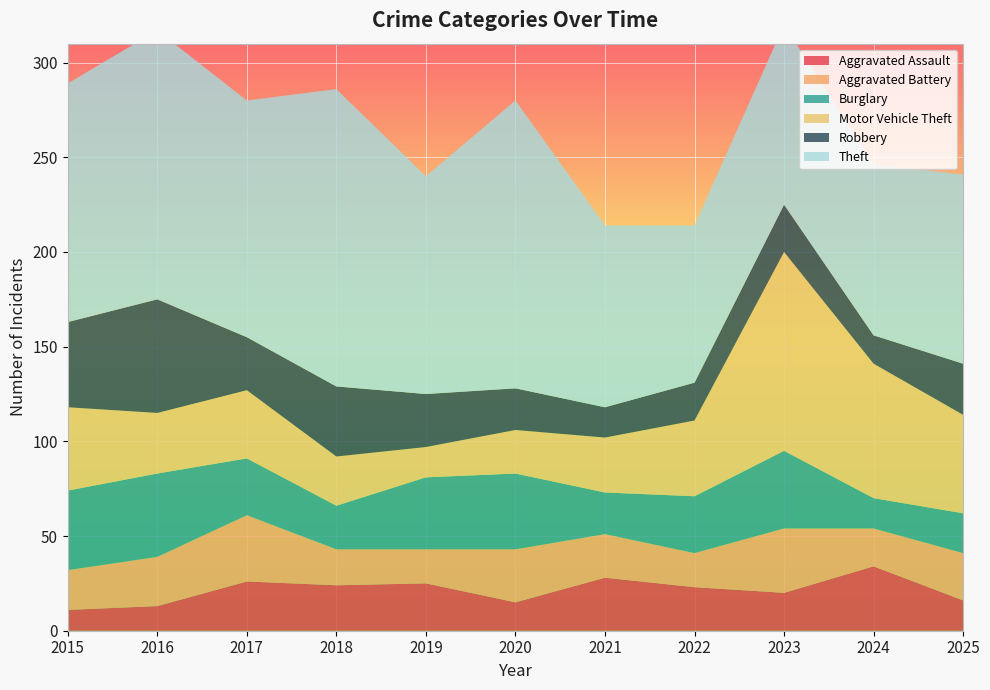

Reading left to right, what are all the values shown in this chart?

Aggravated Assault: 11	13	26	24	25	15	28	23	20	34	16
Aggravated Battery: 21	26	35	19	18	28	23	18	34	20	25
Burglary: 42	44	30	23	38	40	22	30	41	16	21
Motor Vehicle Theft: 44	32	36	26	16	23	29	40	105	71	52
Robbery: 45	60	28	37	28	22	16	20	25	15	27
Theft: 126	142	125	157	115	152	96	83	95	90	100